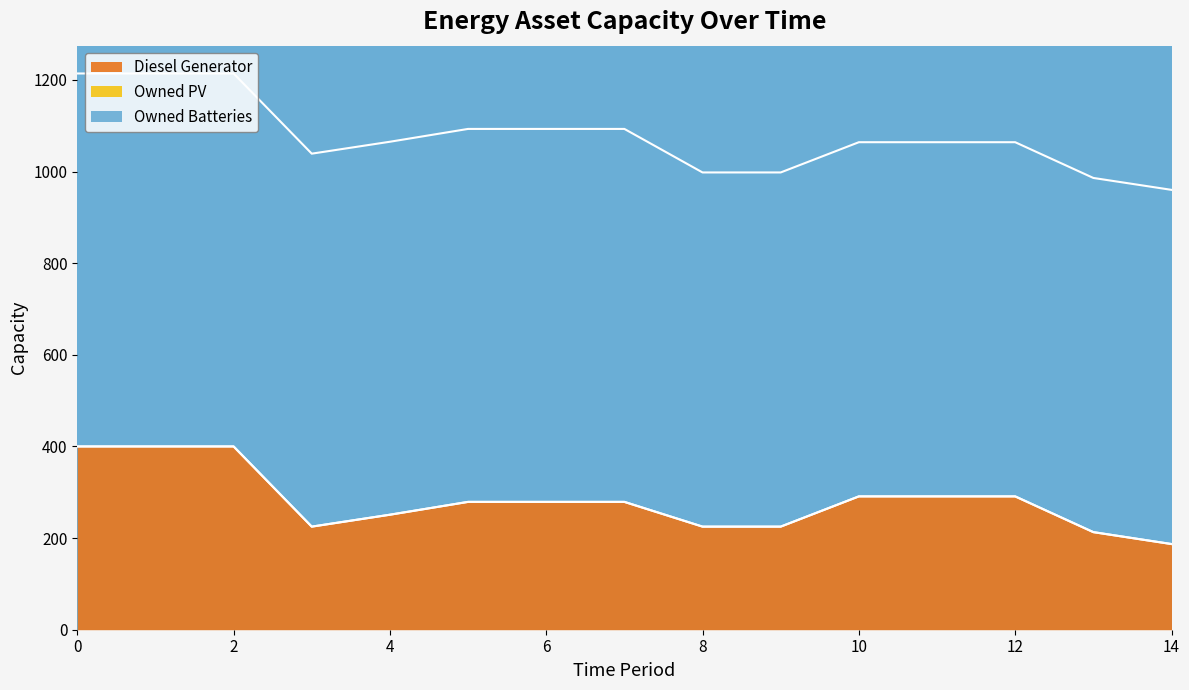

What are all the series names shown in the legend?

Diesel Generator, Owned PV, Owned Batteries